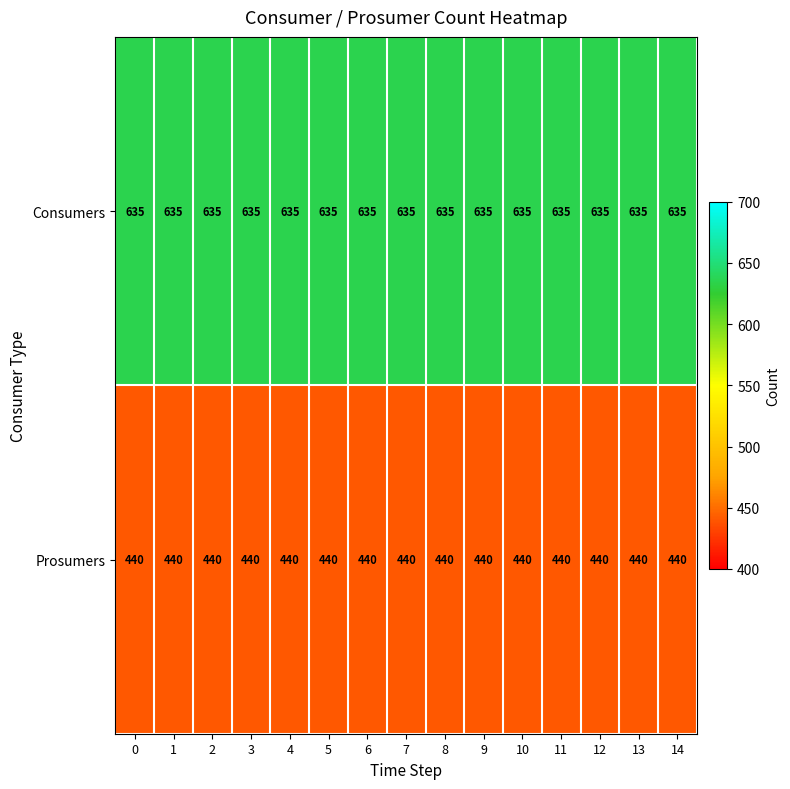

The value of Consumers at 1 is 361. True or false?

False